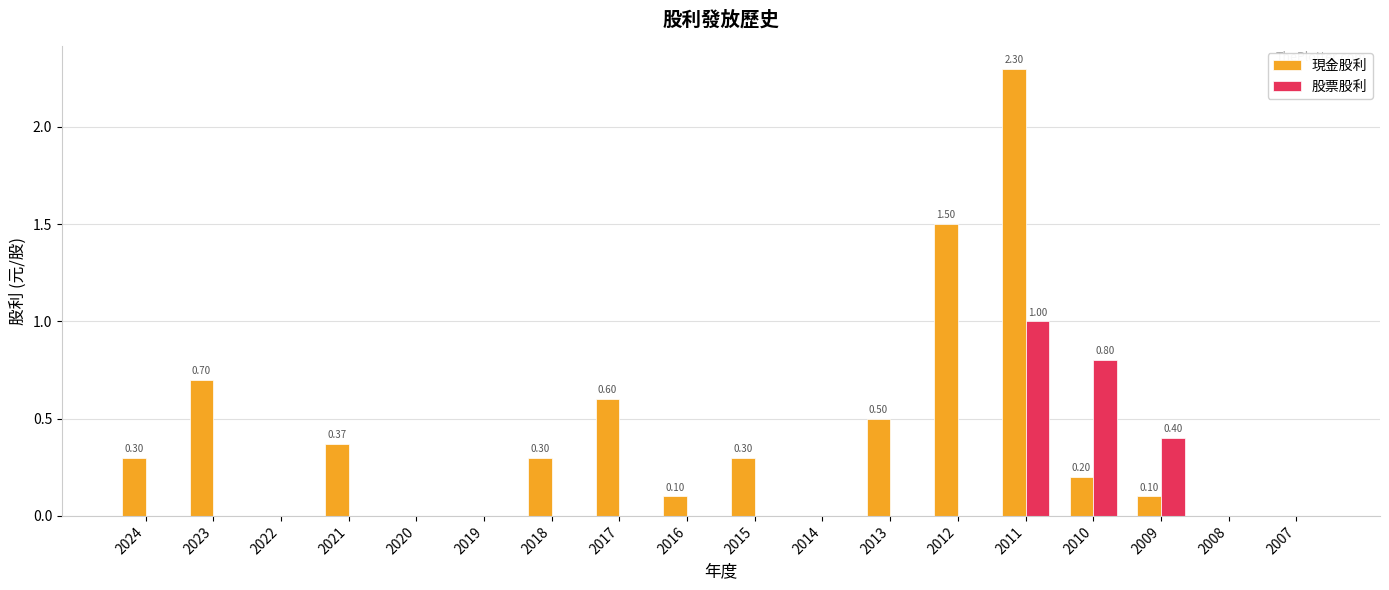

How many series are shown in this chart?

2